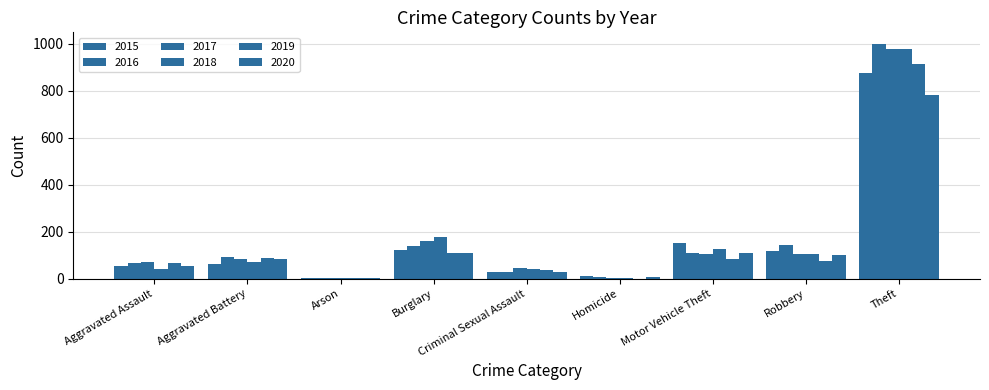

What is the difference between the highest and lowest values at Aggravated Battery?

29